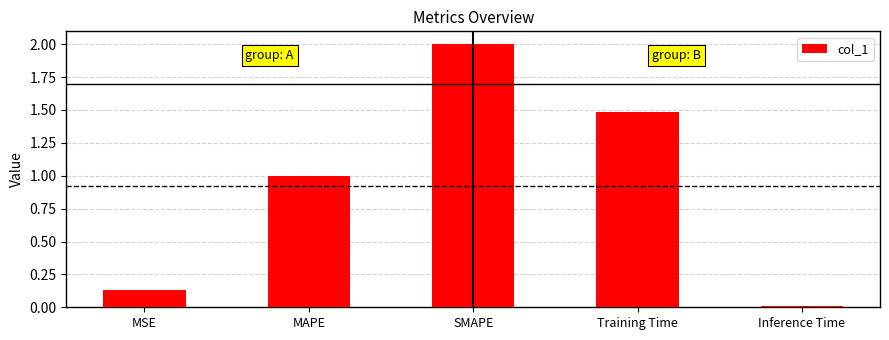

List the labels in order of value, largest first.

SMAPE, Training Time, MAPE, MSE, Inference Time